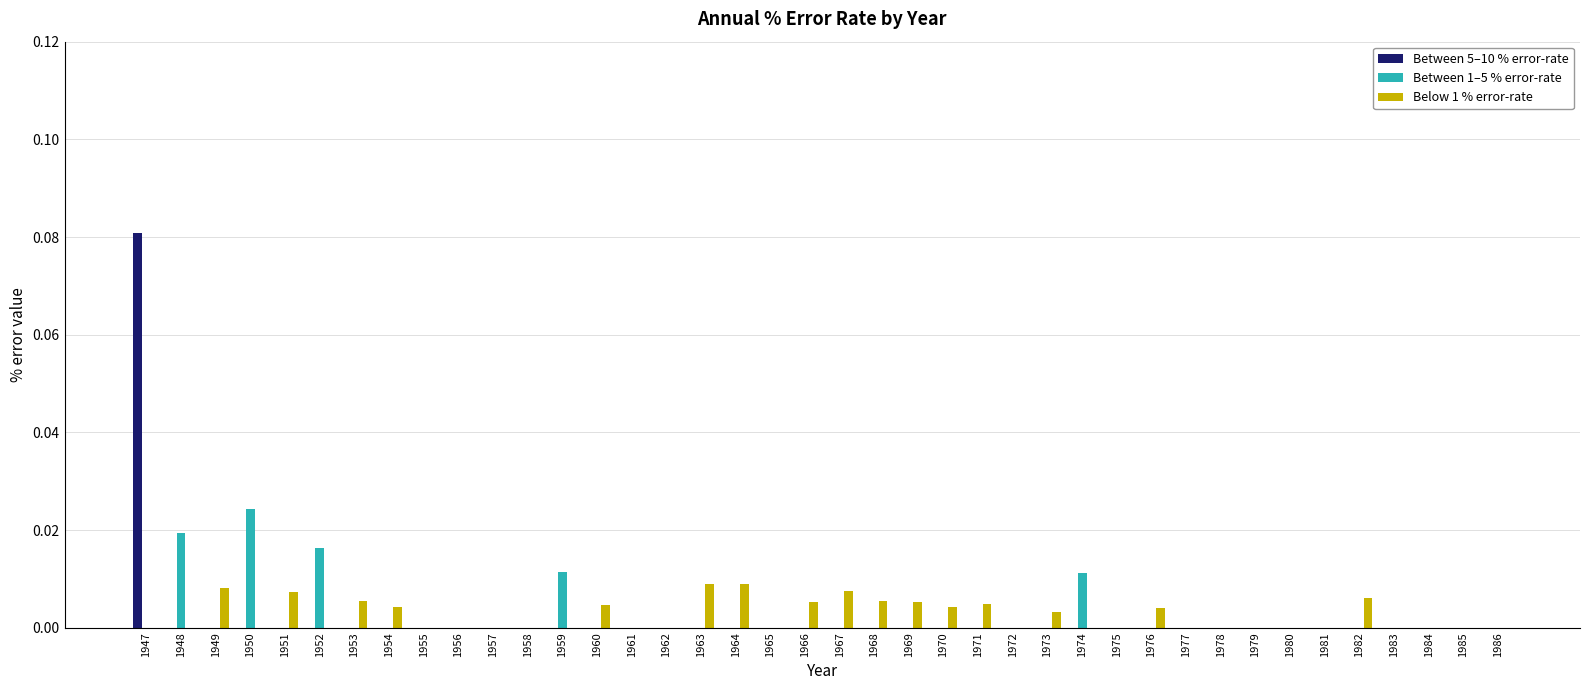

The Between 5–10 % error-rate series shows 0.0 at 1984. True or false?

True